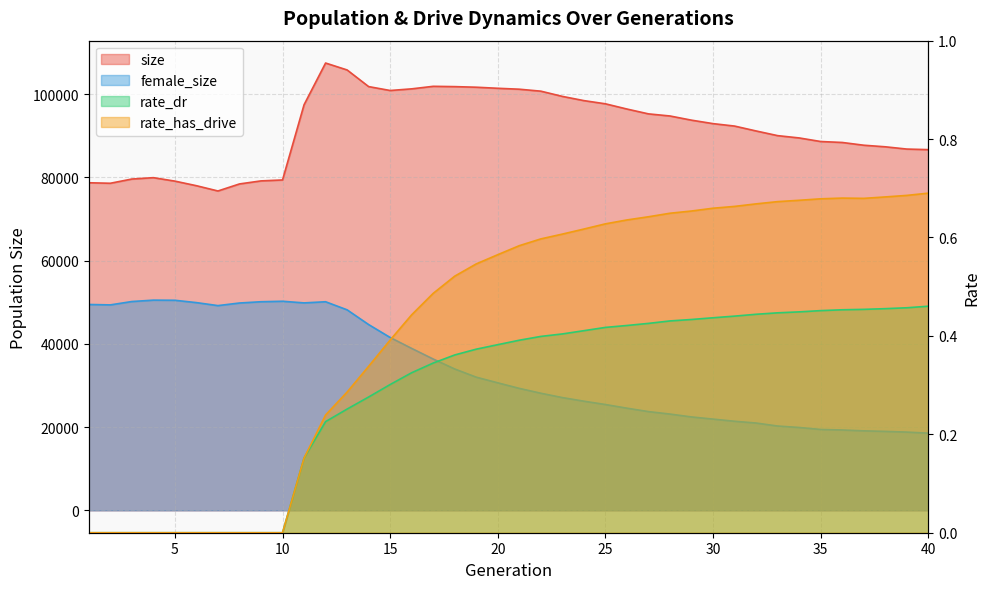

Rank the categories by size value from highest to lowest.

12, 13, 17, 14, 18, 19, 20, 16, 21, 15, 22, 23, 24, 25, 11, 26, 27, 28, 29, 30, 31, 32, 33, 34, 35, 36, 37, 38, 39, 40, 4, 3, 10, 9, 5, 1, 2, 8, 6, 7